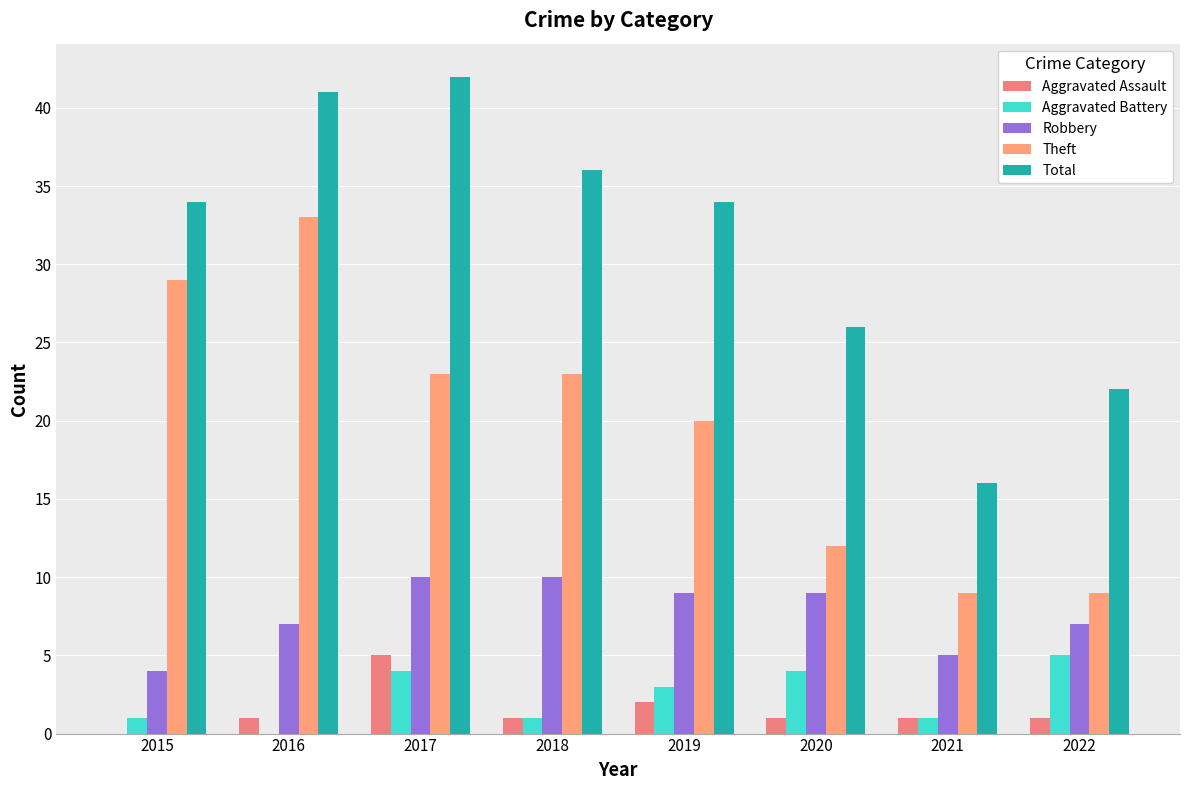

How many groups of bars are there?

8